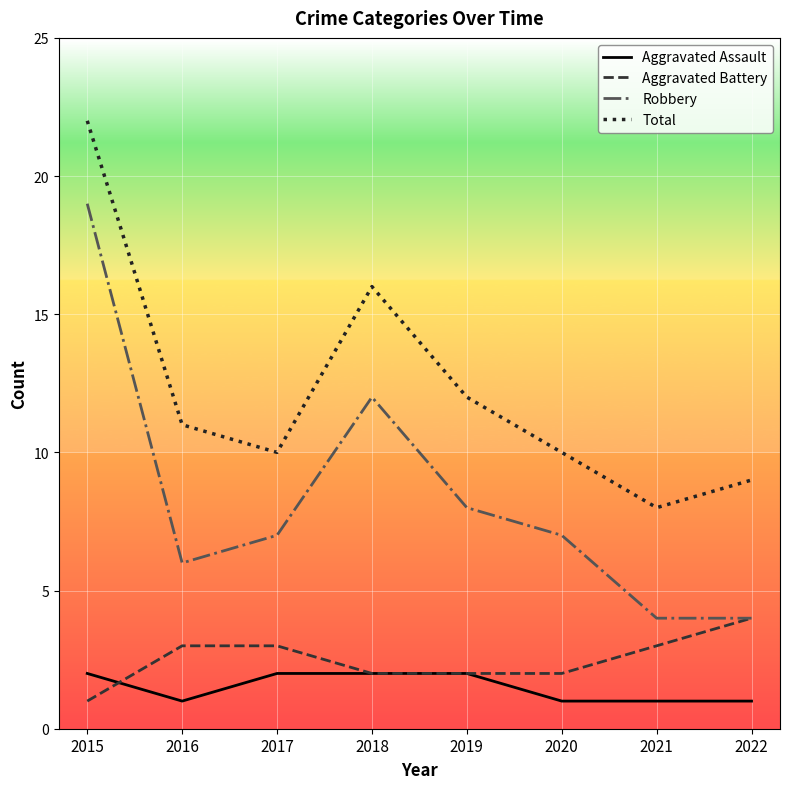

The value of Total at 2018 is 16. True or false?

True